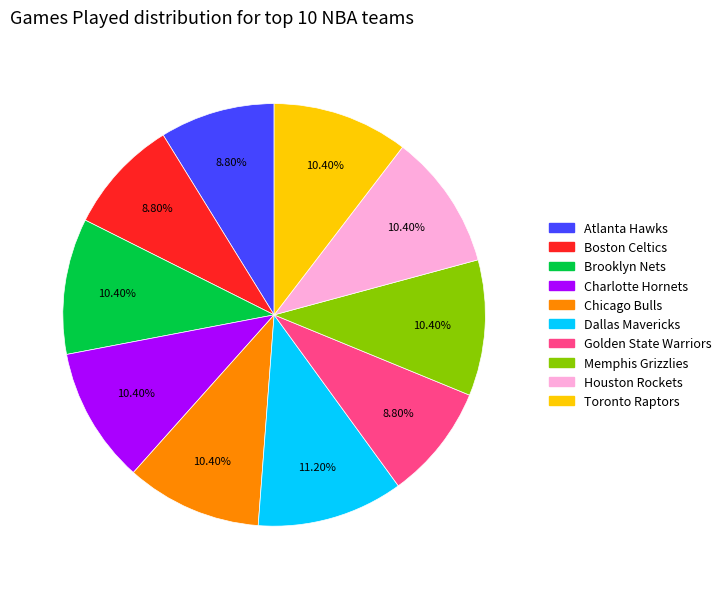

Combined, what portion of the pie is Dallas Mavericks and Charlotte Hornets?

21.6%